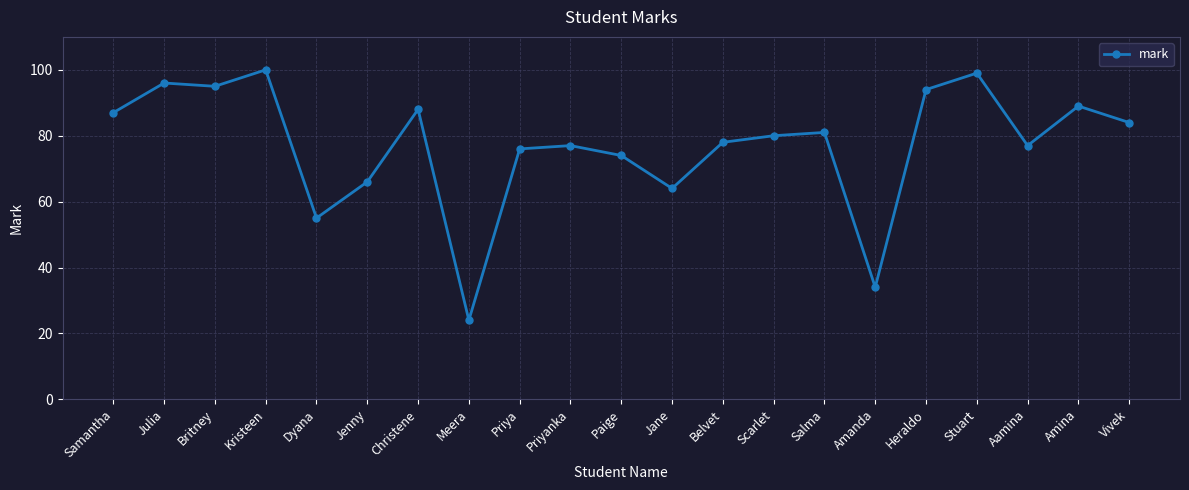

How many interior local peaks (higher than both neighbors) does the data have?

7